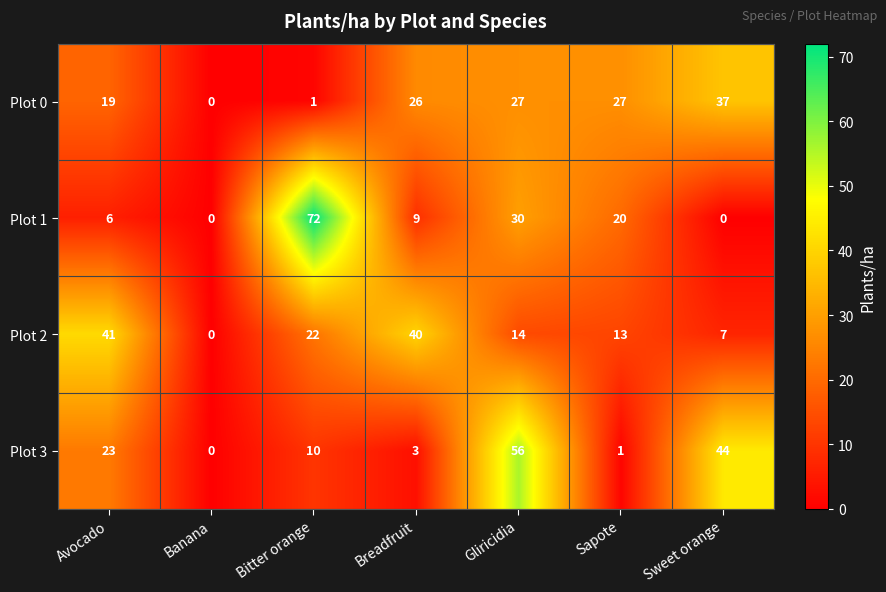

Reading right to left, transcribe all the data shown in this chart.

Plot 0: Sweet orange=37	Sapote=27	Gliricidia=27	Breadfruit=26	Bitter orange=1	Banana=0	Avocado=19
Plot 1: Sweet orange=0	Sapote=20	Gliricidia=30	Breadfruit=9	Bitter orange=72	Banana=0	Avocado=6
Plot 2: Sweet orange=7	Sapote=13	Gliricidia=14	Breadfruit=40	Bitter orange=22	Banana=0	Avocado=41
Plot 3: Sweet orange=44	Sapote=1	Gliricidia=56	Breadfruit=3	Bitter orange=10	Banana=0	Avocado=23